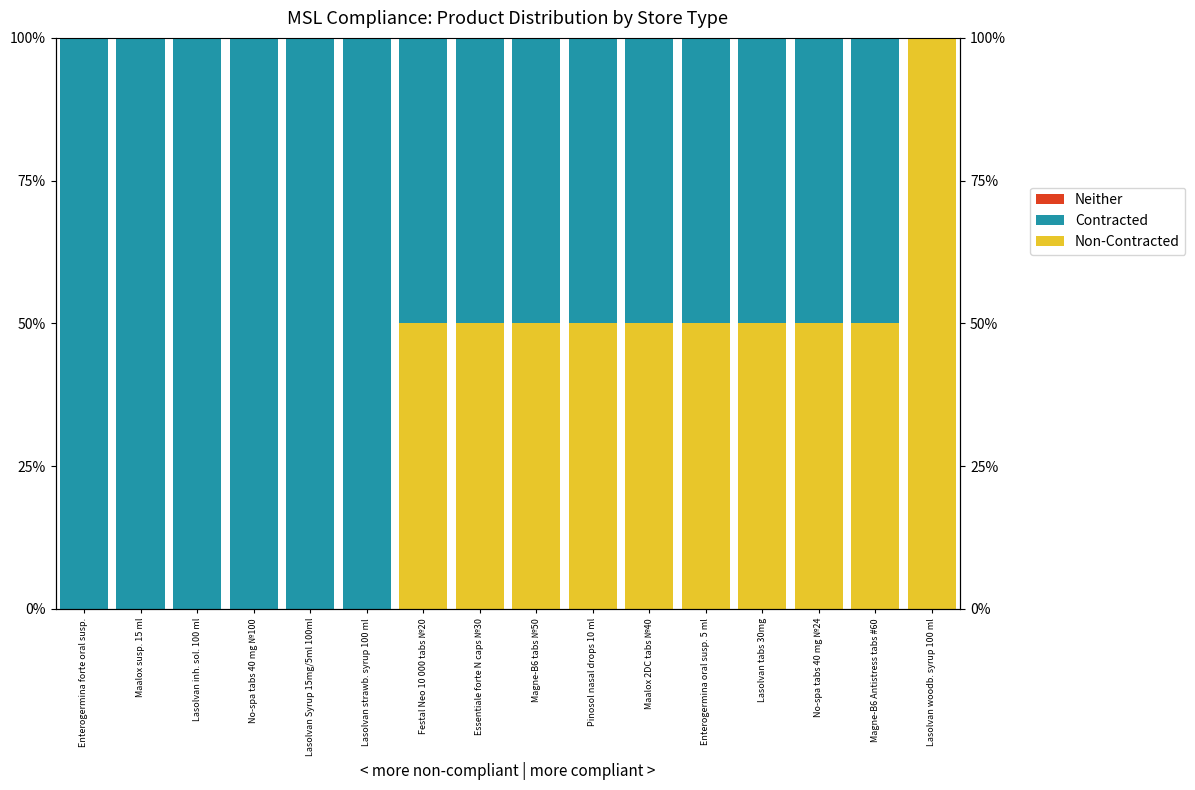

What is the maximum value for Contracted?

100